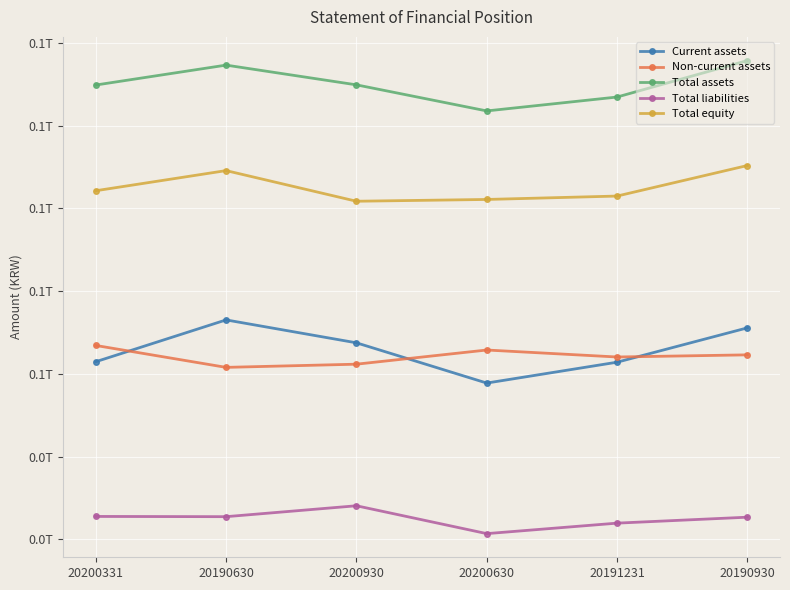

Which category has the lowest value across all series?

20200630